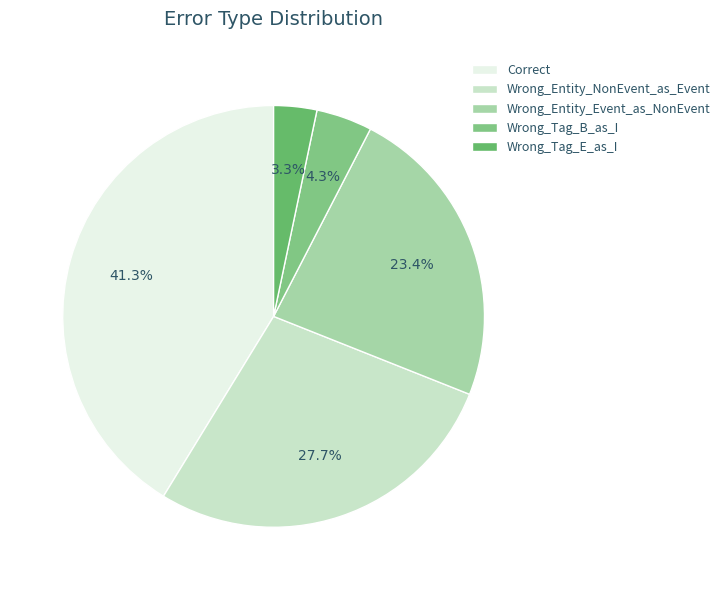

The Wrong_Entity_NonEvent_as_Event slice represents 20% of the pie. True or false?

False